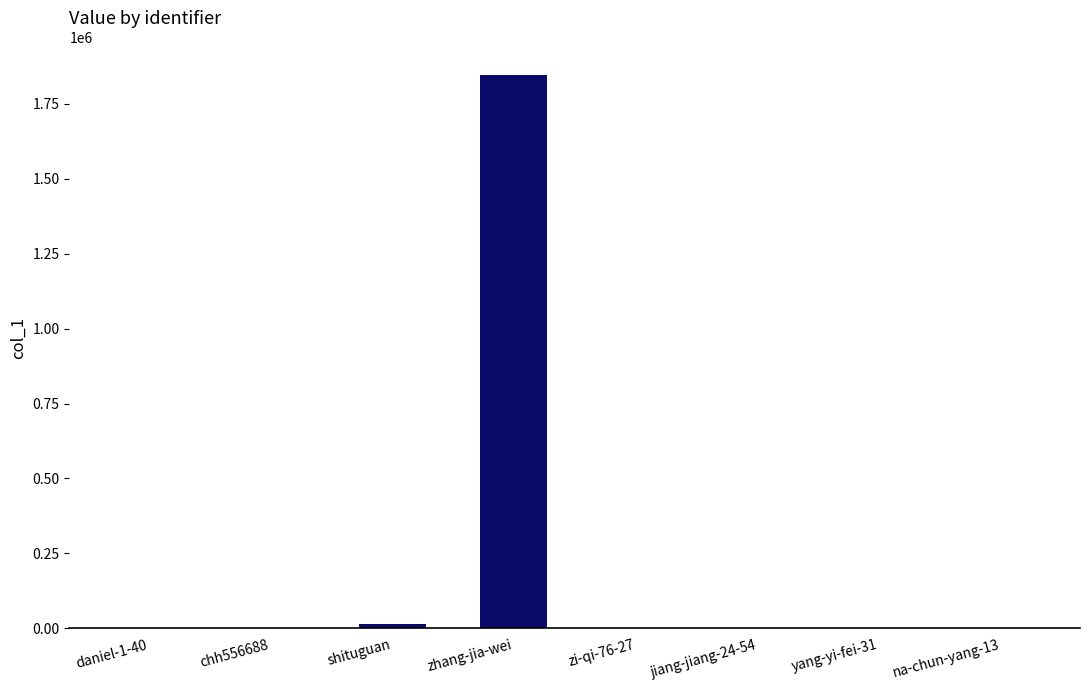

What is the sum of all values?

1864274